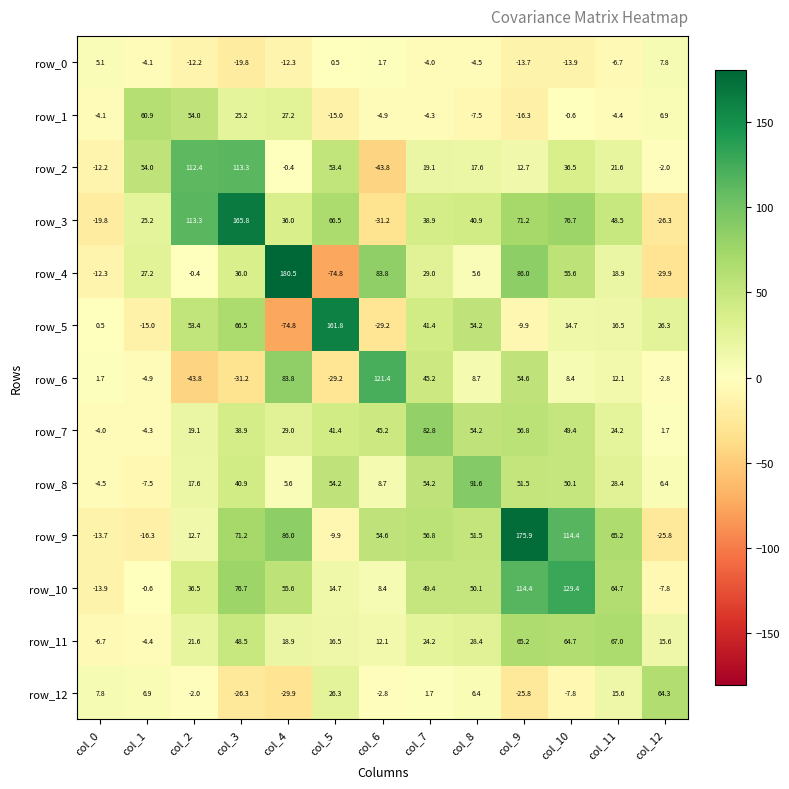

What is the difference between the second highest and second lowest values in the row_9 series?

130.7